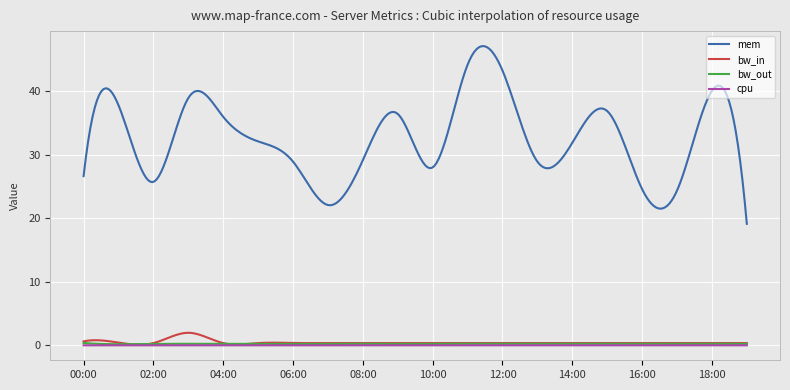

True or false: cpu and bw_out intersect in this chart.

False